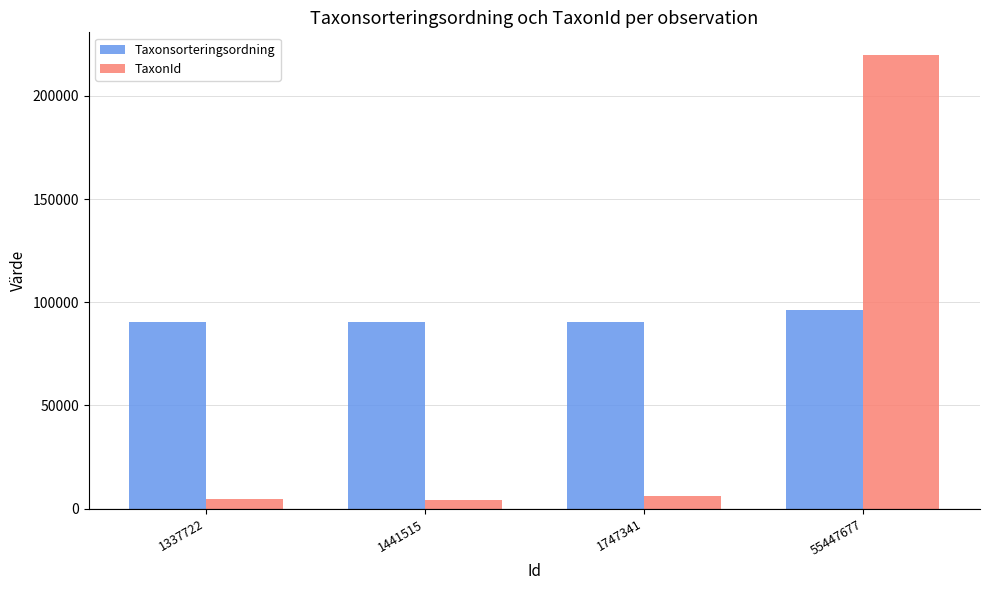

At 1441515, list the series in order from largest to smallest.

Taxonsorteringsordning, TaxonId